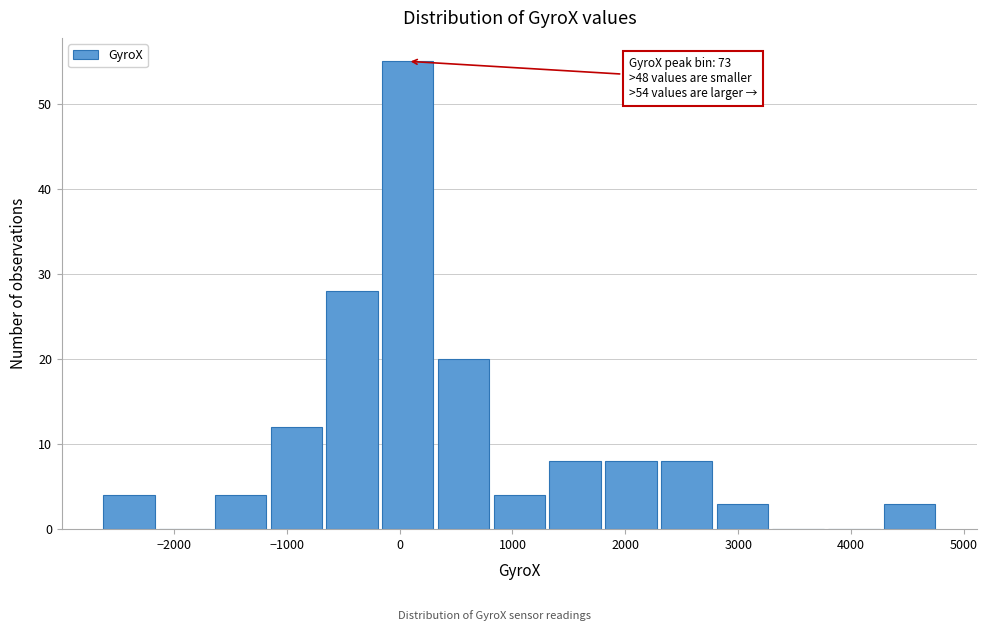

Over which range of the x-axis is the bar tallest?

-200 to 300